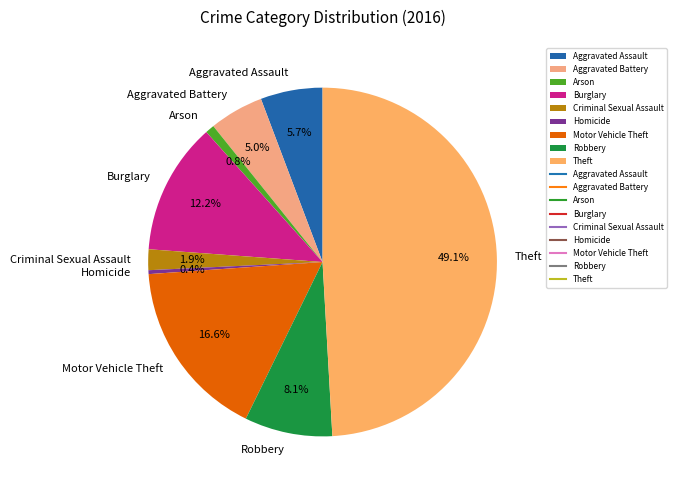

True or false: Aggravated Battery accounts for 13% of the total.

False